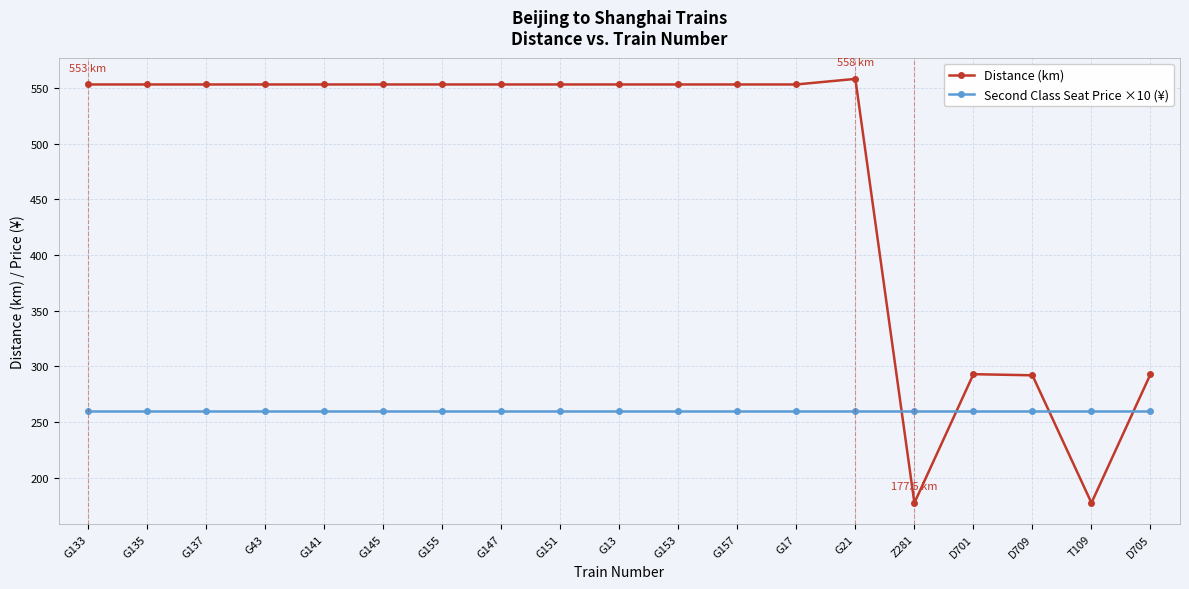

List the series in order of their peak value, lowest first.

Second Class Seat Price ×10 (¥), Distance (km)